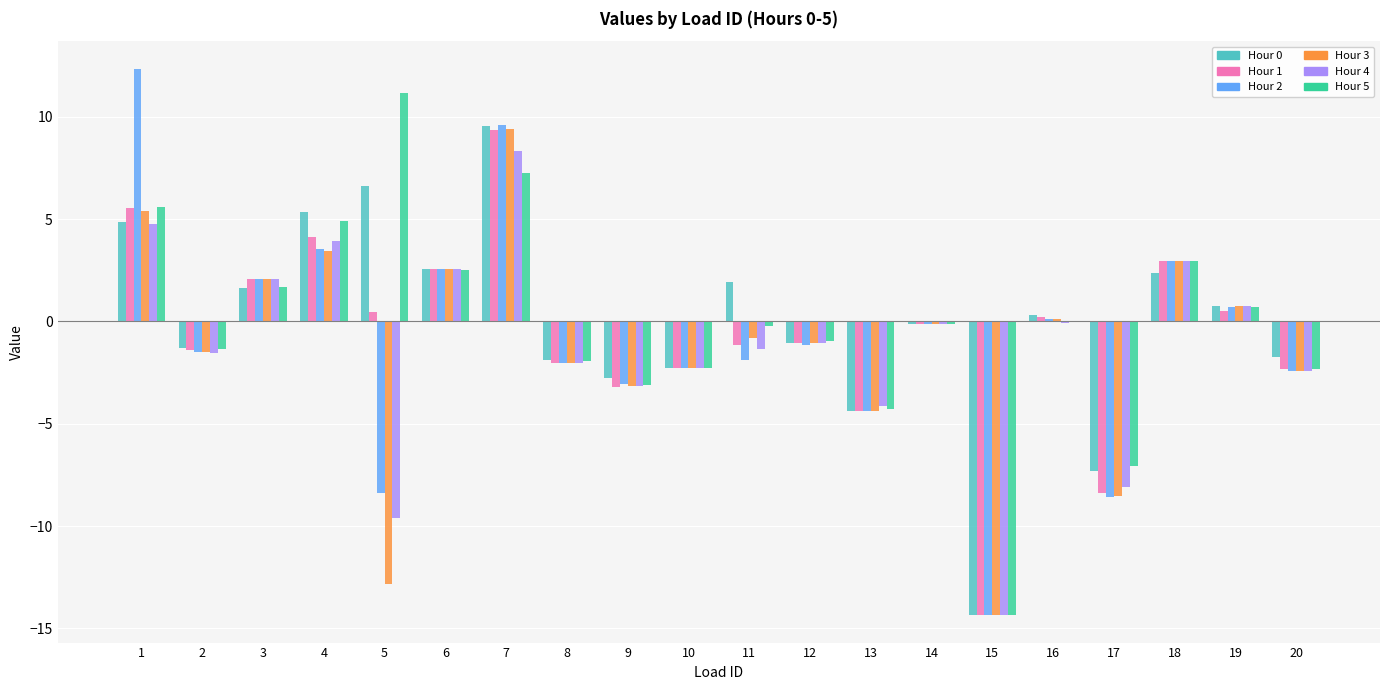

The value of Hour 5 at 2 is -1.4. True or false?

True